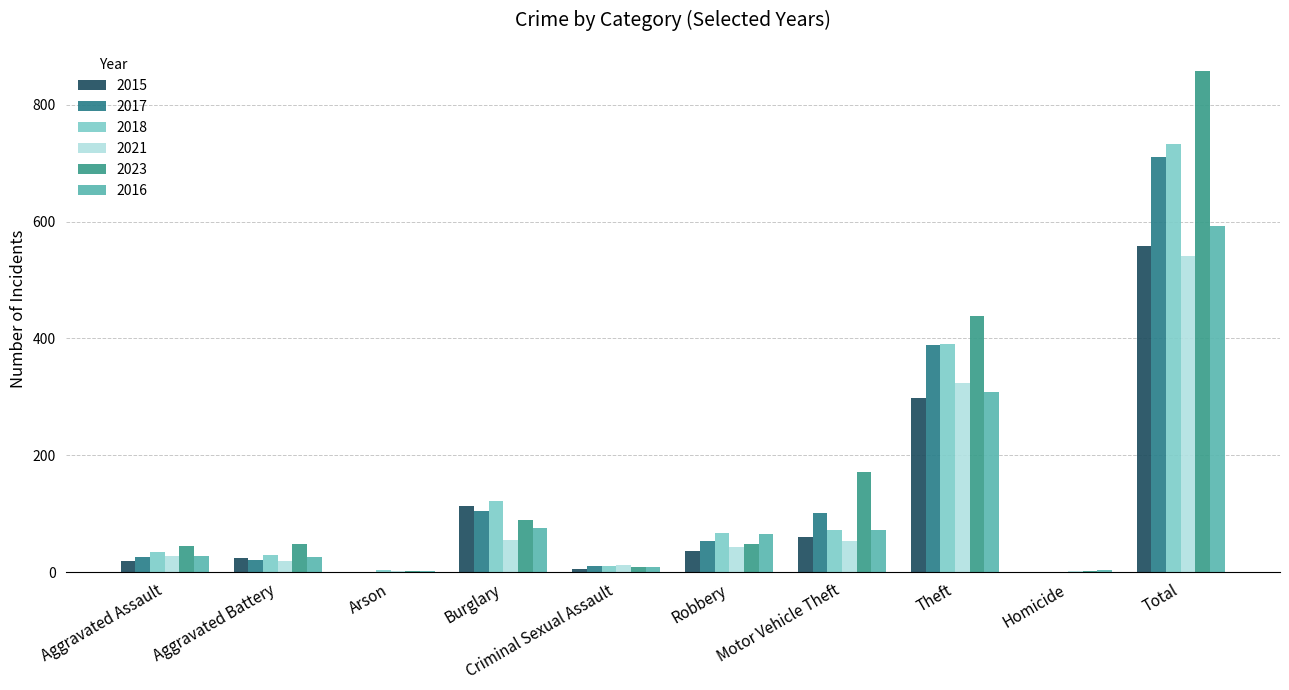

Are the bars horizontal?

No